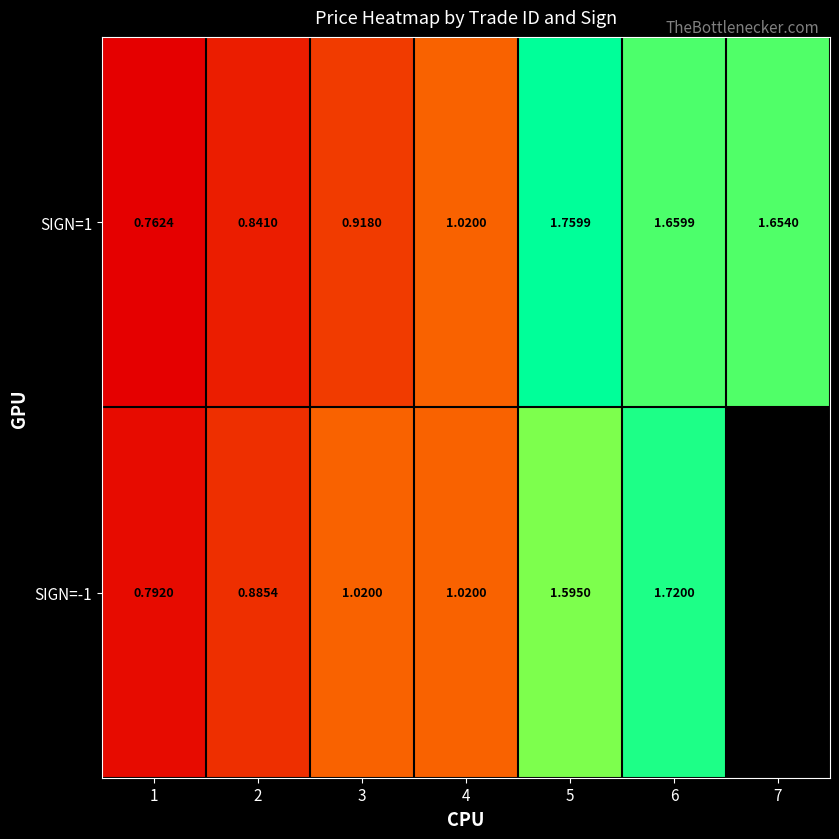

Is the value of SIGN=-1 at 5 greater than the value of SIGN=1 at 2?

Yes